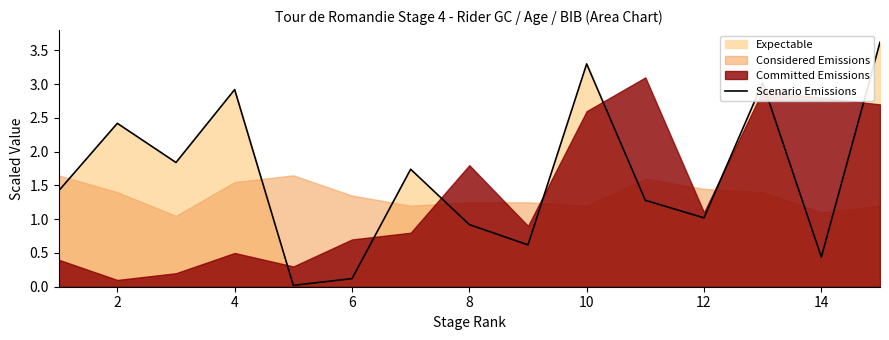

True or false: Scenario Emissions has a value of 0.1 at 6.

True